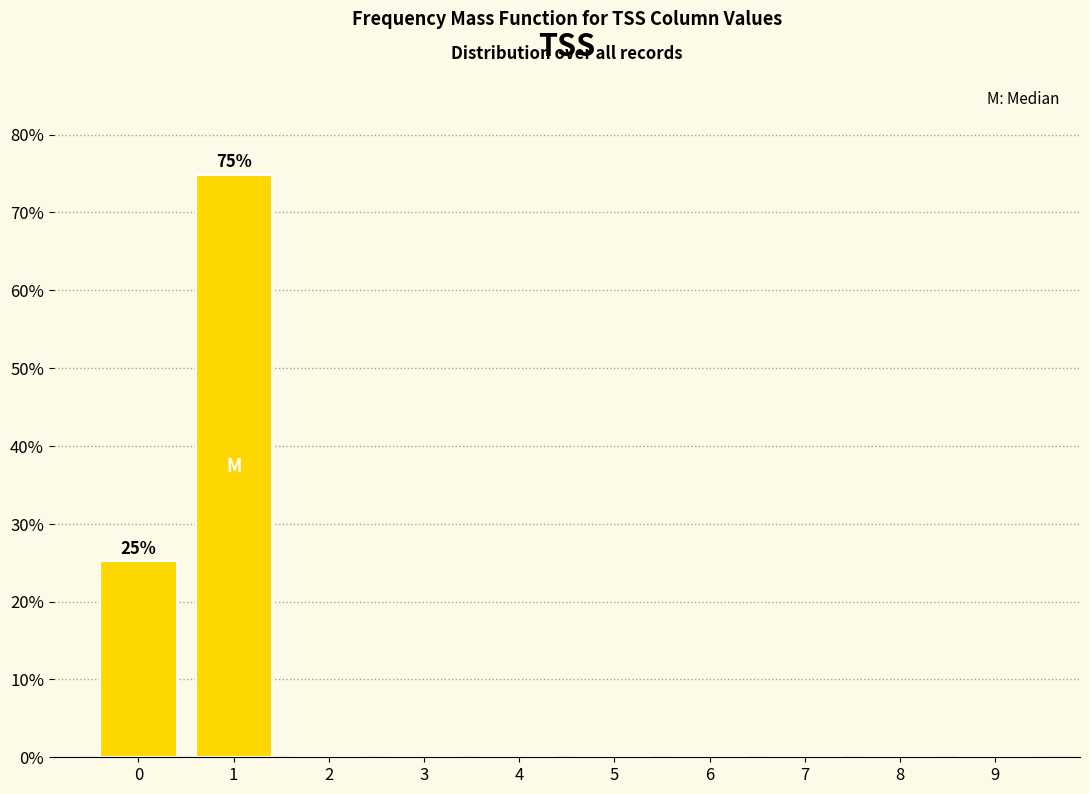

Reading right to left, what are all the values shown in this chart?

9=0.0	8=0.0	7=0.0	6=0.0	5=0.0	4=0.0	3=0.0	2=0.0	1=74.8	0=25.2